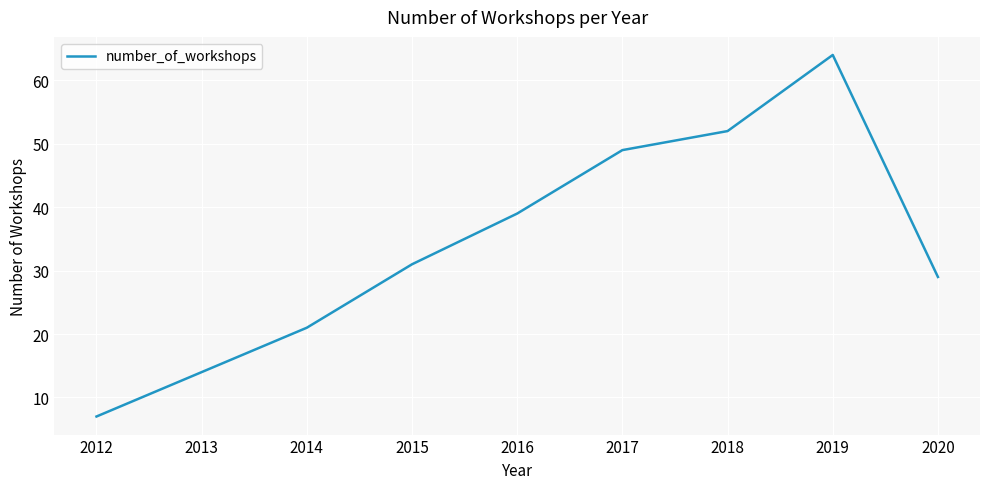

What is the approximate value at 2017, to the nearest 5?

50